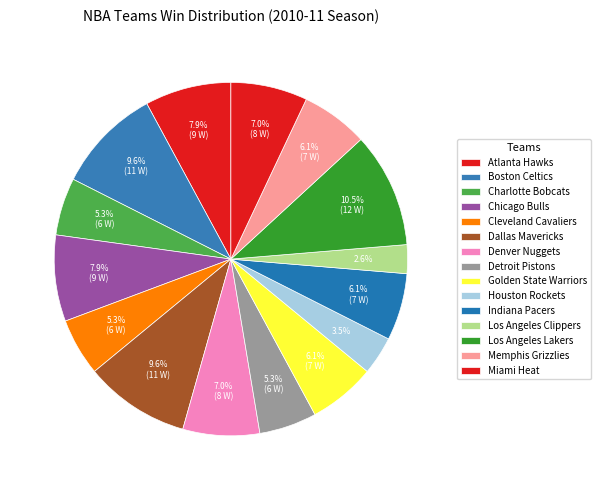

The Dallas Mavericks slice represents 10% of the pie. True or false?

True